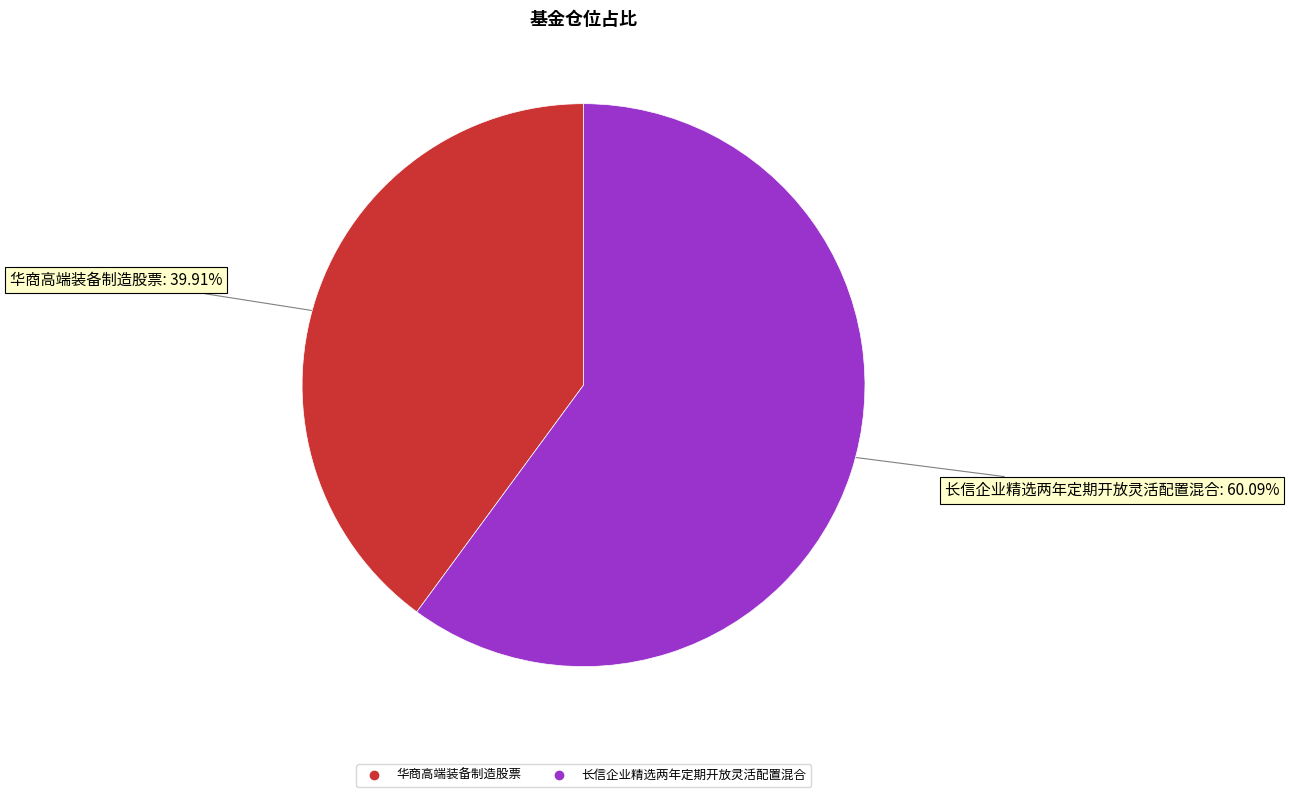

The 长信企业精选两年定期开放灵活配置混合 slice represents 60% of the pie. True or false?

True